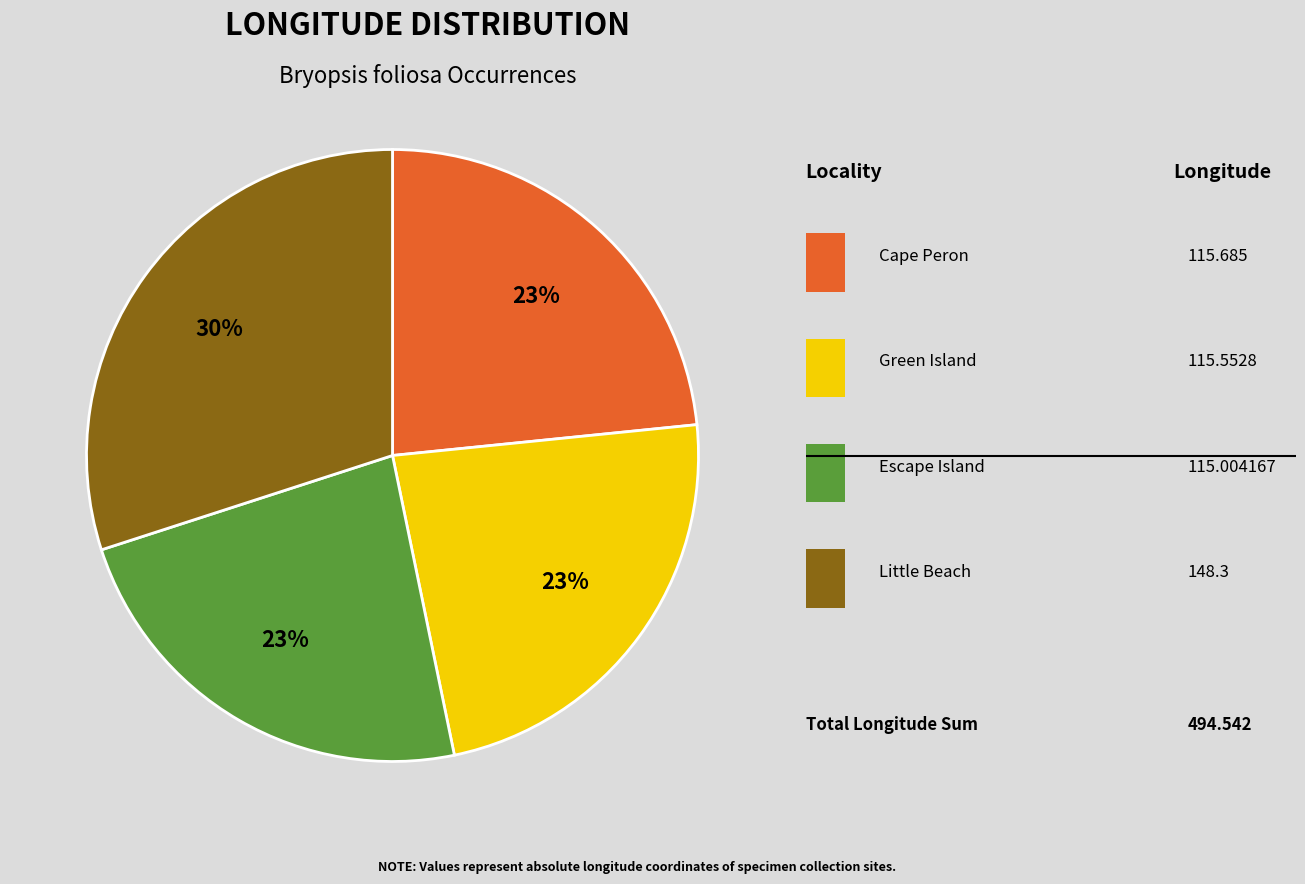

To the nearest percent, what is the difference between the largest and smallest slice percentages?

7%